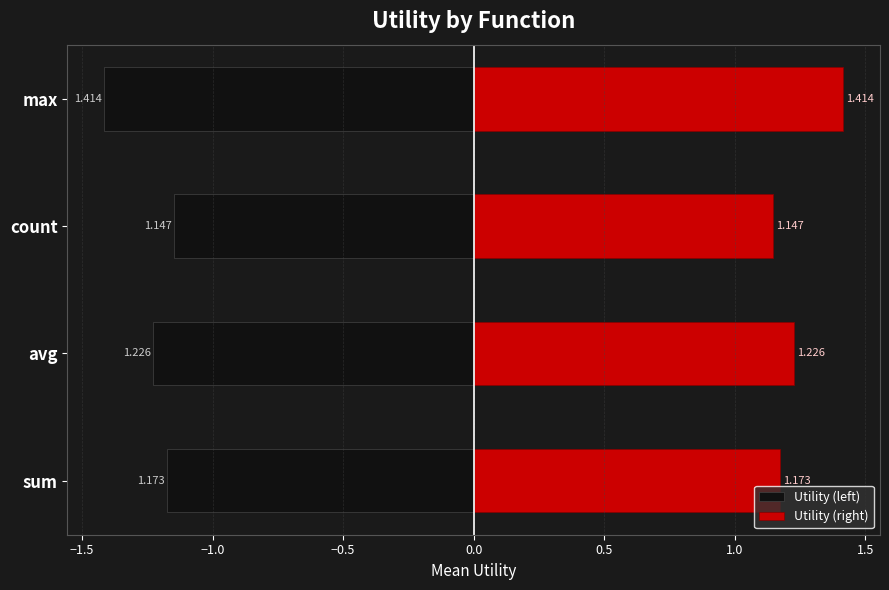

Does the chart contain stacked bars?

No